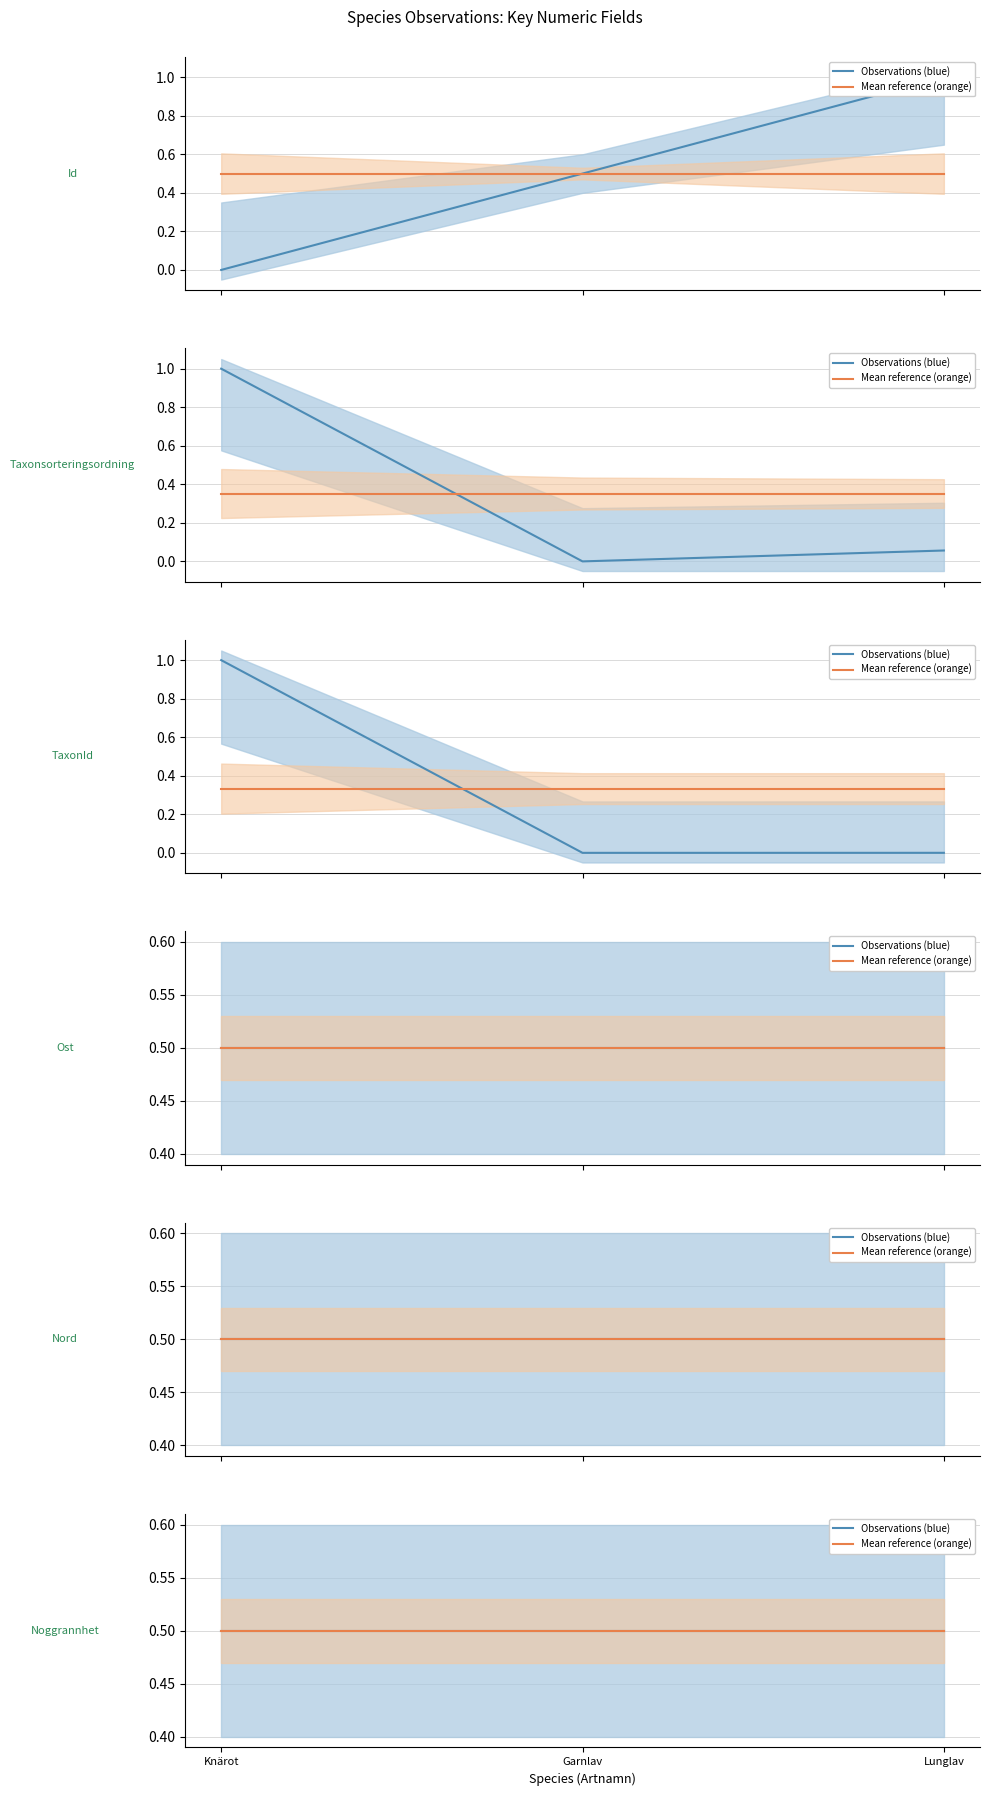

What is the highest value of the Id series?

1.0